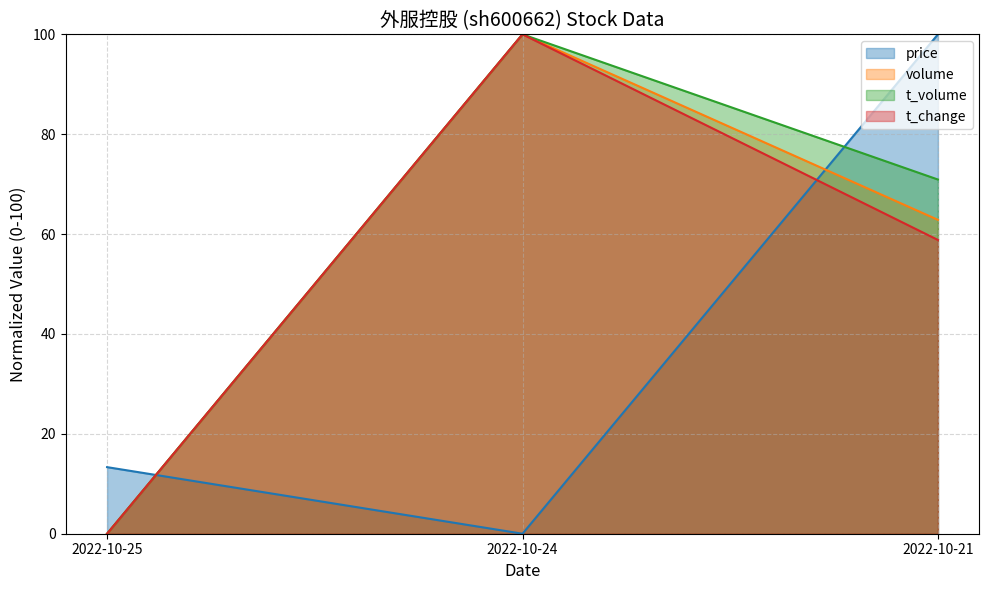

At how many categories does at least one series exceed 66?

2